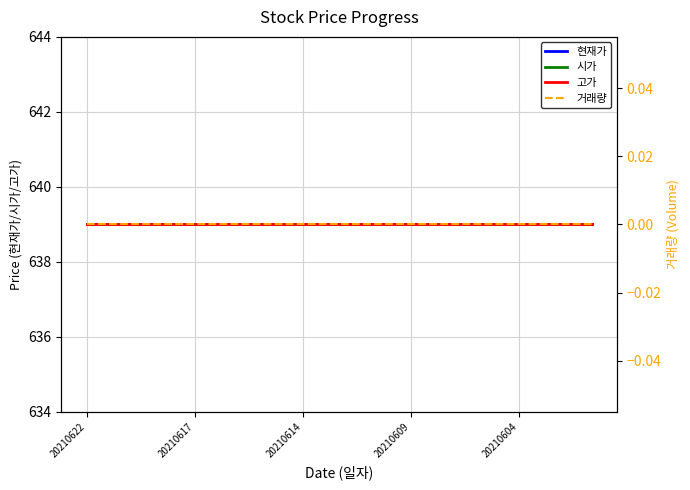

What is the label of the 1st point from the left?

20210622